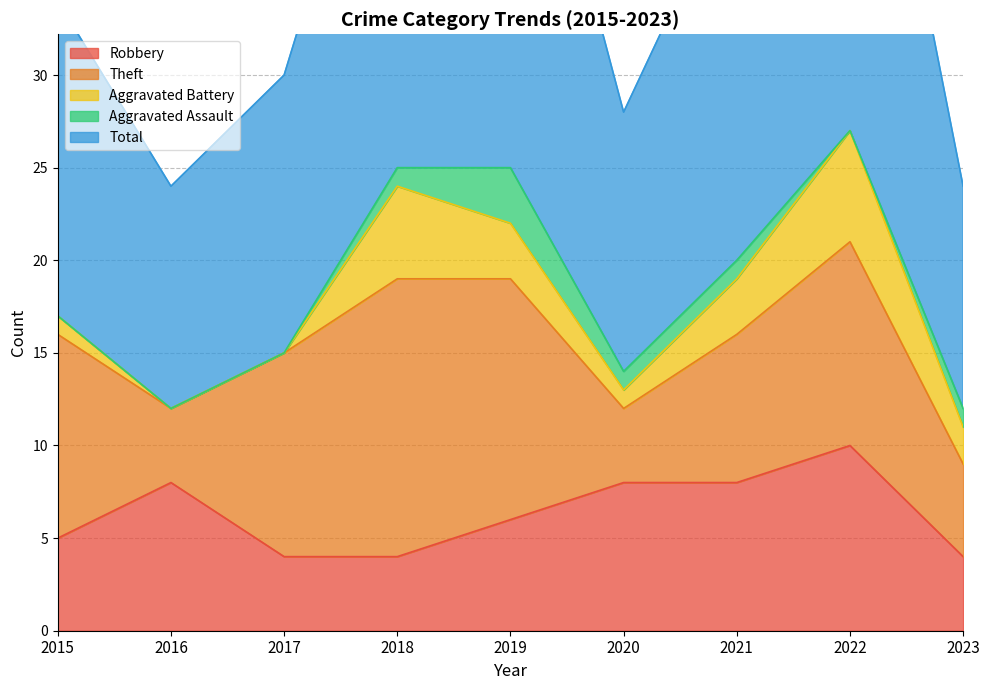

Which category has the lowest value across all series?

2016